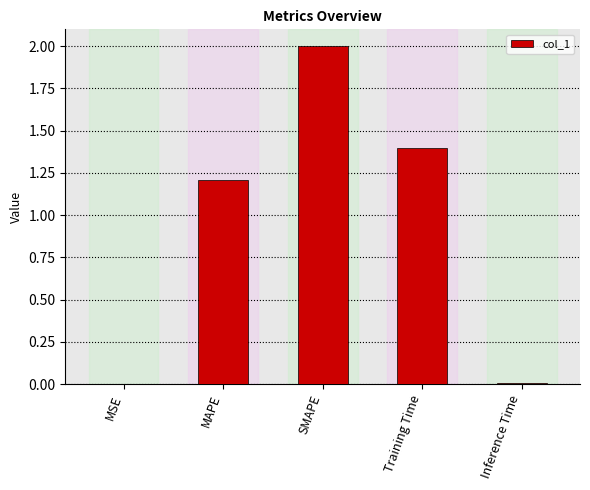

What is the maximum value shown in the chart?

2.0